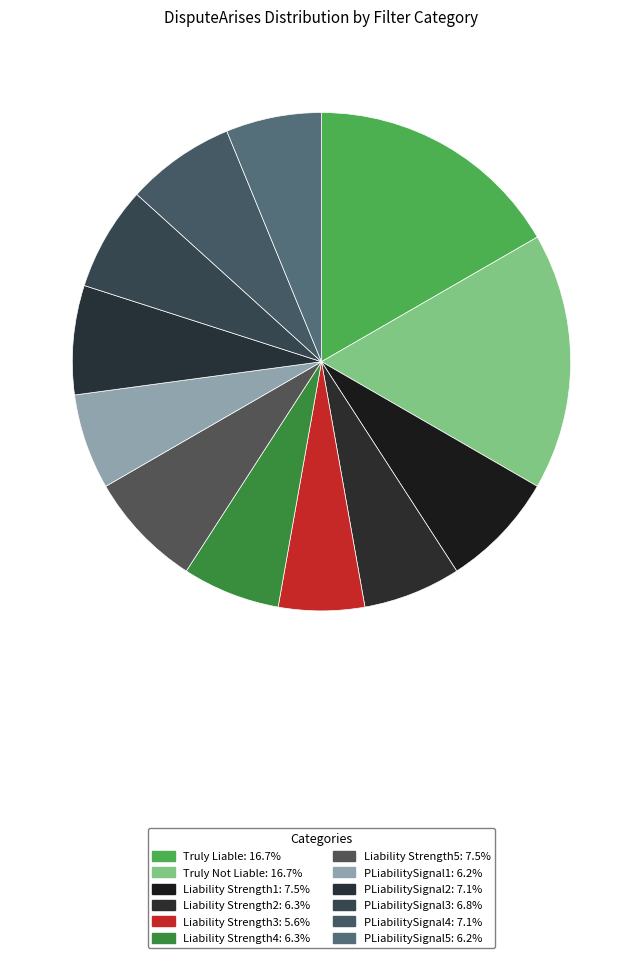

What is the total percentage of PLiabilitySignal4 and PLiabilitySignal2?

14.2%